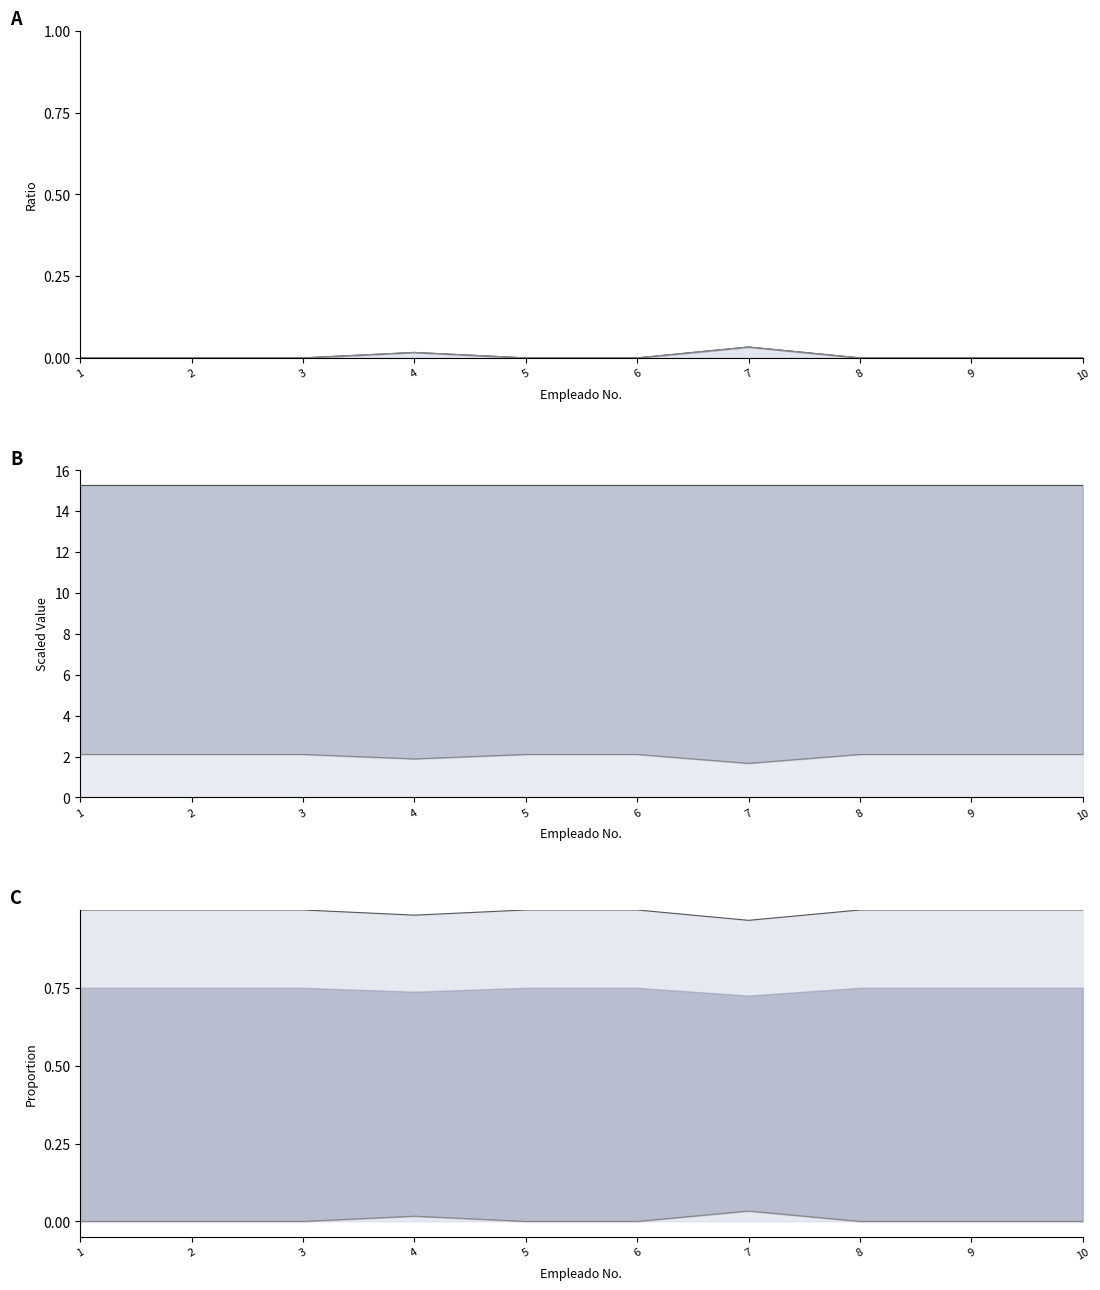

Which series has the largest total across all categories?

Total Ganado line